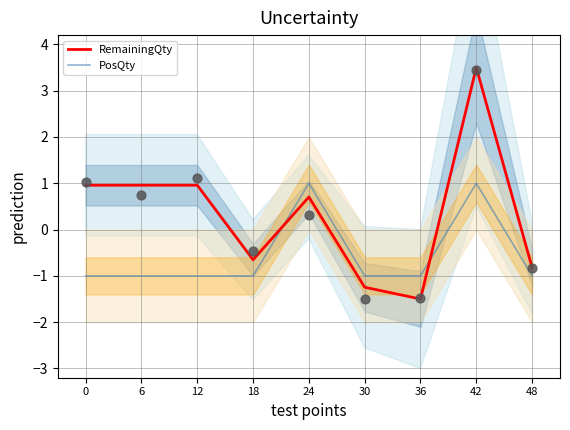

At how many categories does at least one series exceed 2?

1